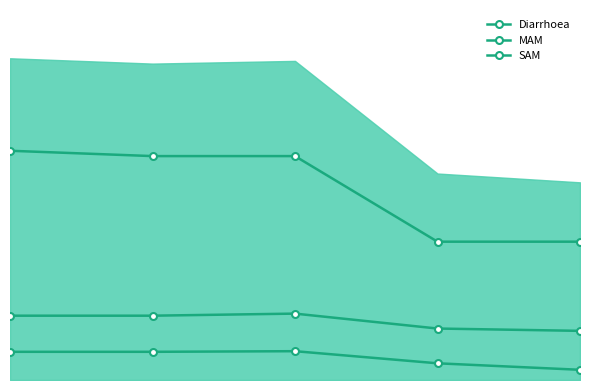

Read the MAM value at 0.

0.4